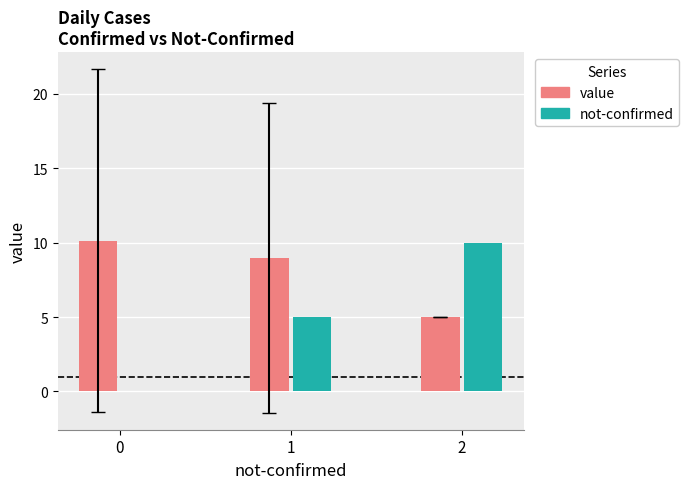

How many groups of bars are there?

3